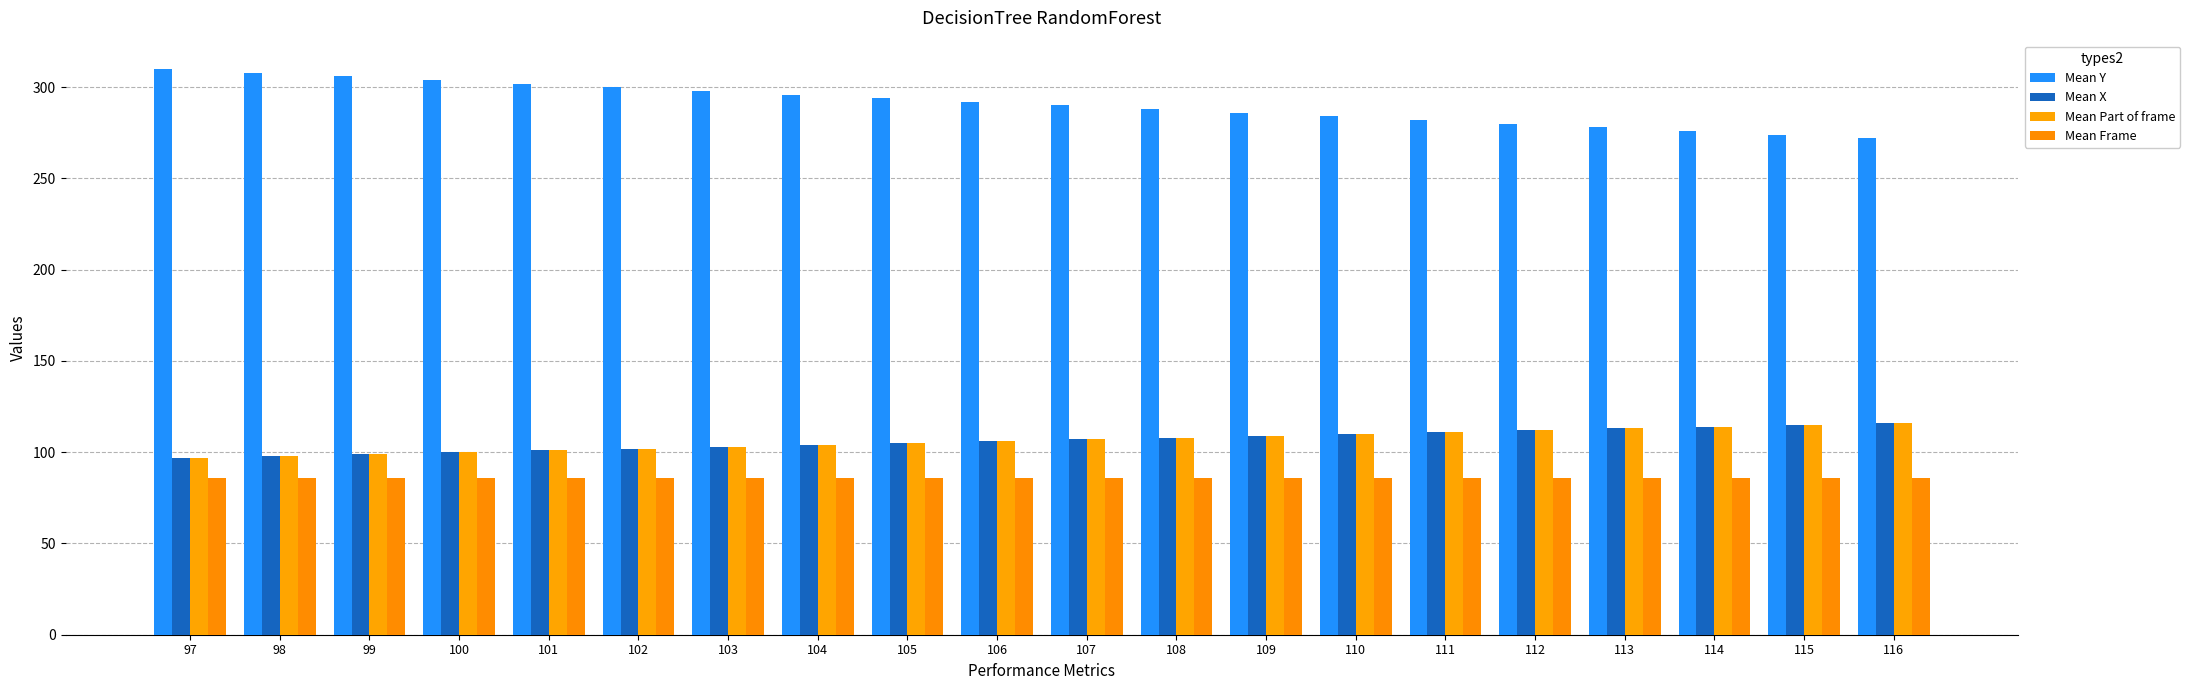

Rank the categories by Mean X value from highest to lowest.

116, 115, 114, 113, 112, 111, 110, 109, 108, 107, 106, 105, 104, 103, 102, 101, 100, 99, 98, 97